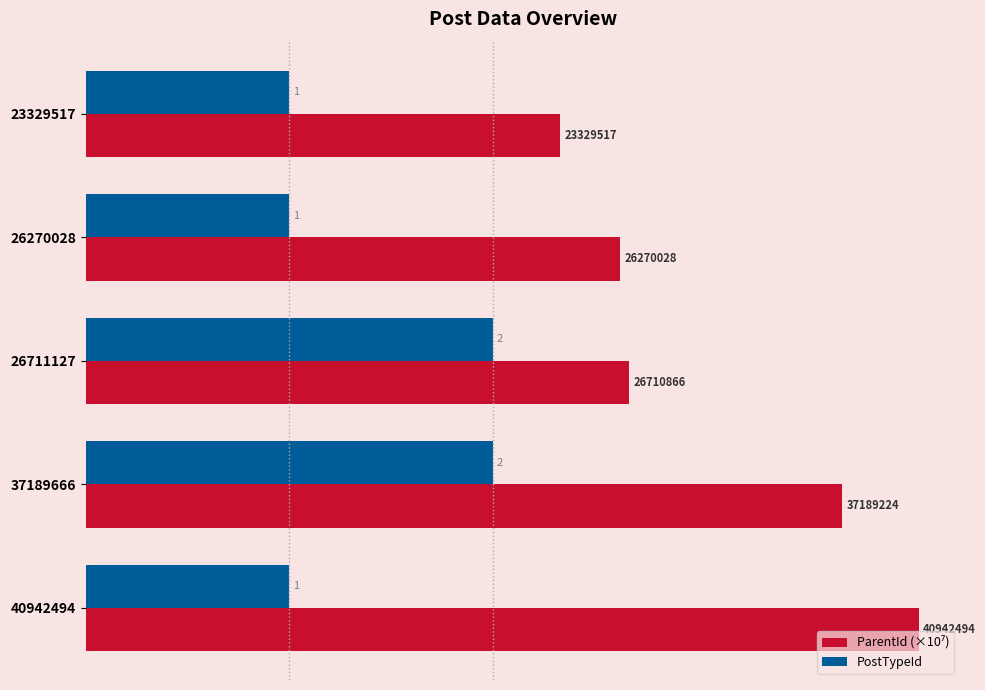

The value of PostTypeId at 26270028 is 0.5. True or false?

False